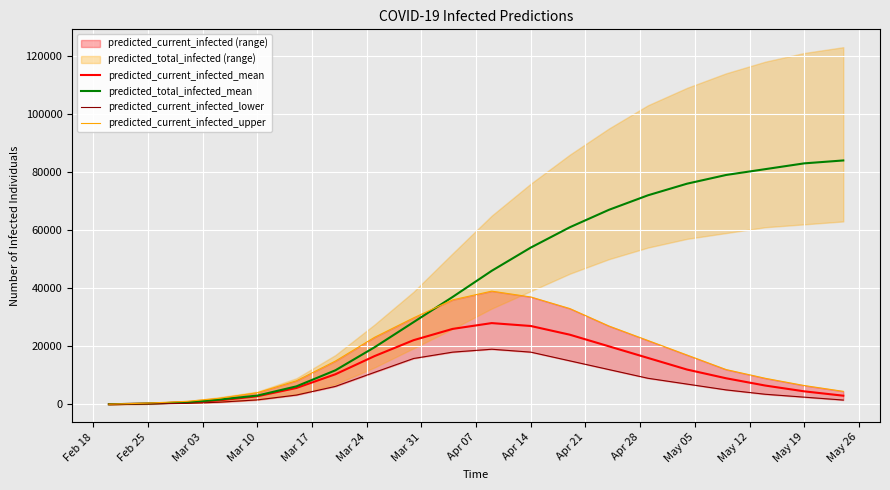

What is the difference between the maximum and minimum values in the predicted_current_infected_mean series?

27953